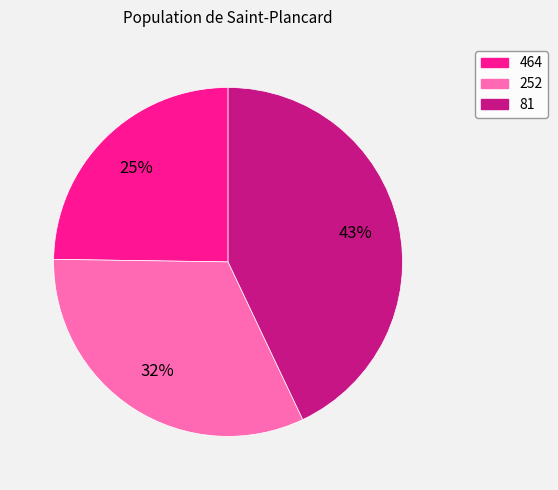

Is it true that 252 is 32% of the pie?

True